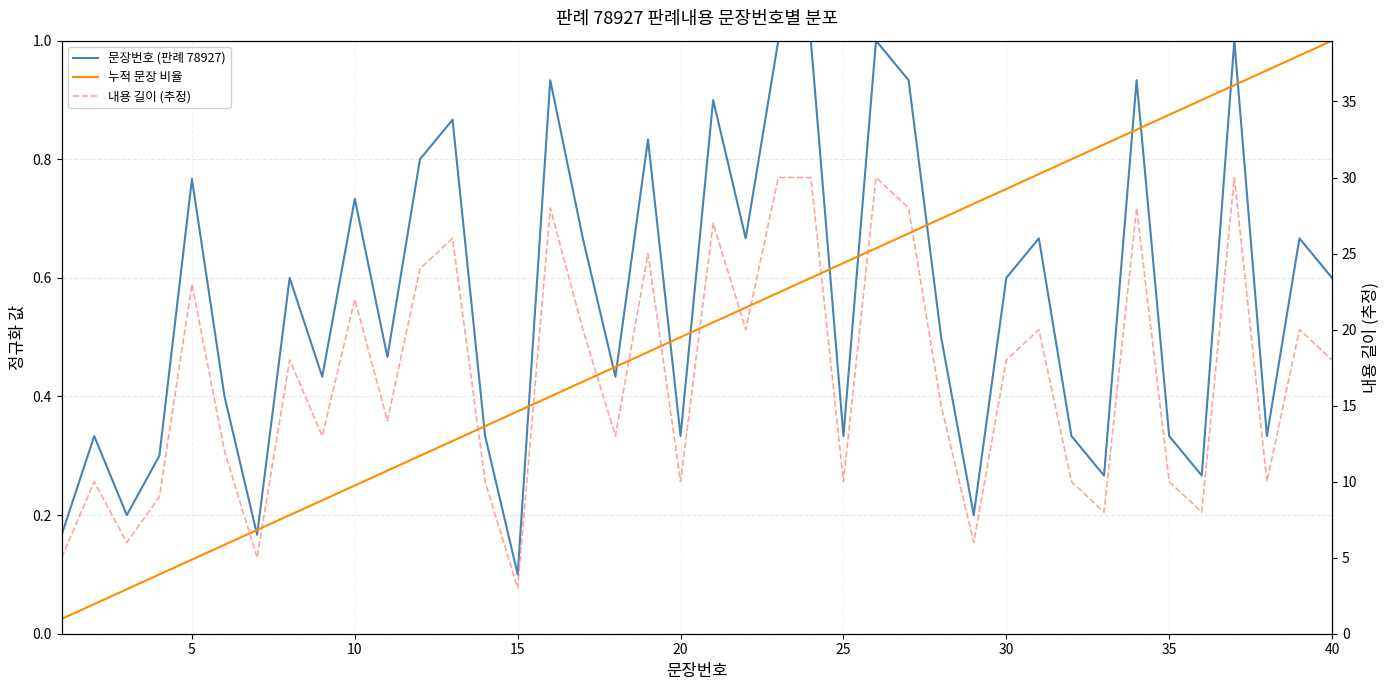

Is it true that 문장번호 (판례 78927) equals 0.4 at 28?

False